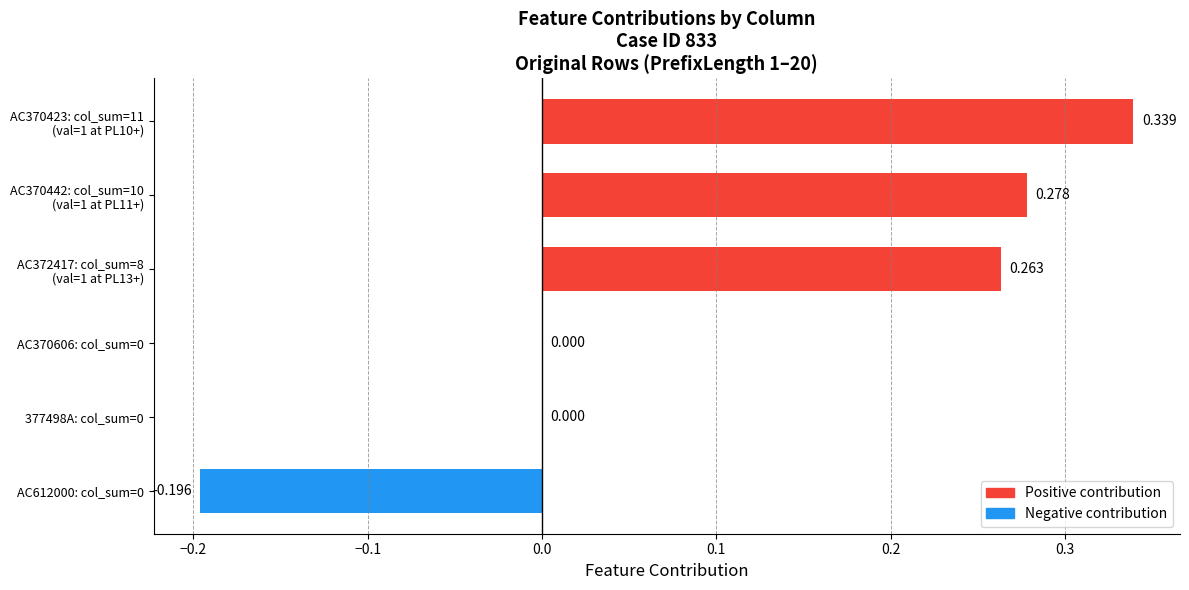

Are the bars horizontal?

Yes